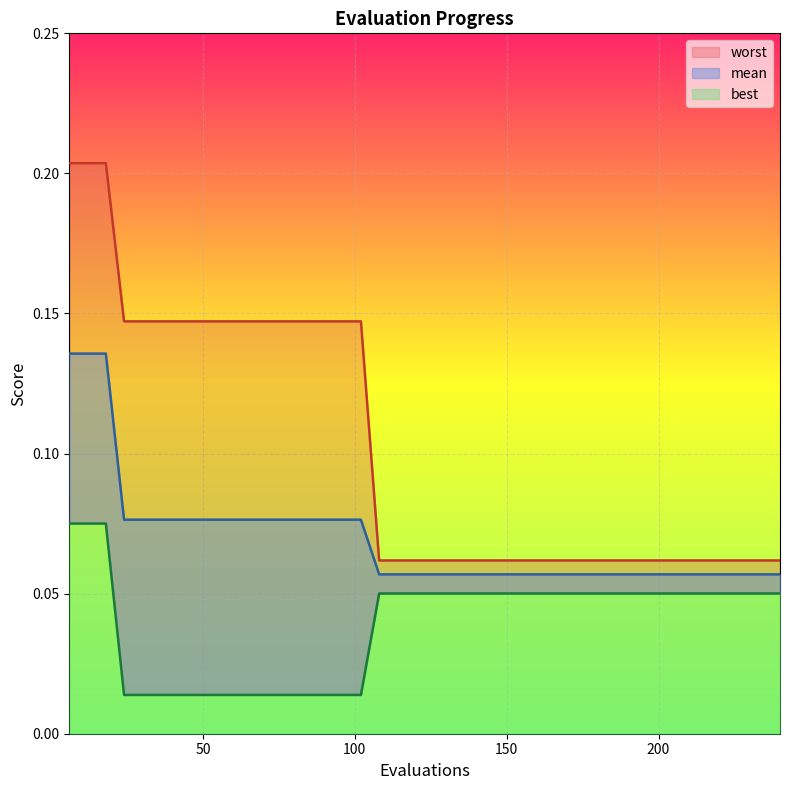

What are all the series names shown in the legend?

mean, best, worst